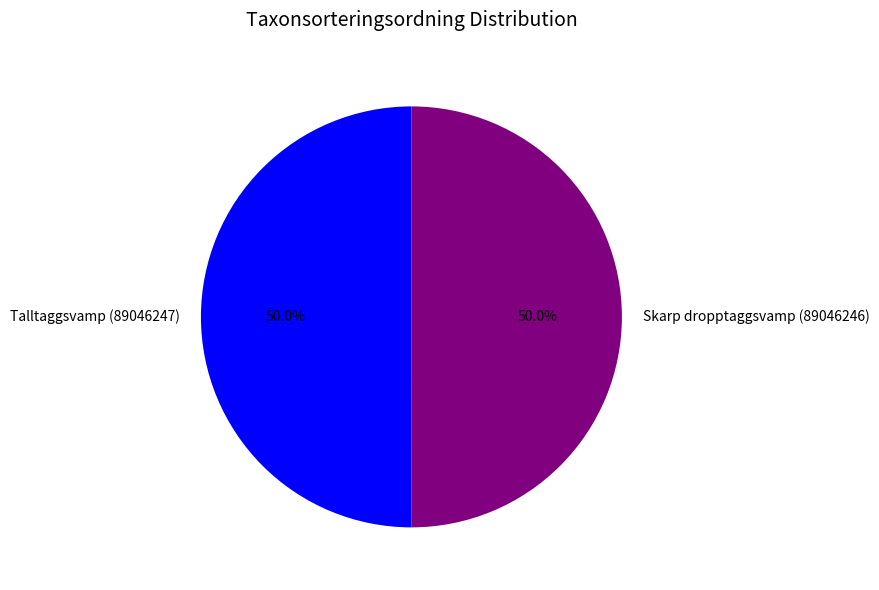

What portion of the pie excludes Talltaggsvamp (89046247)?

50.0%